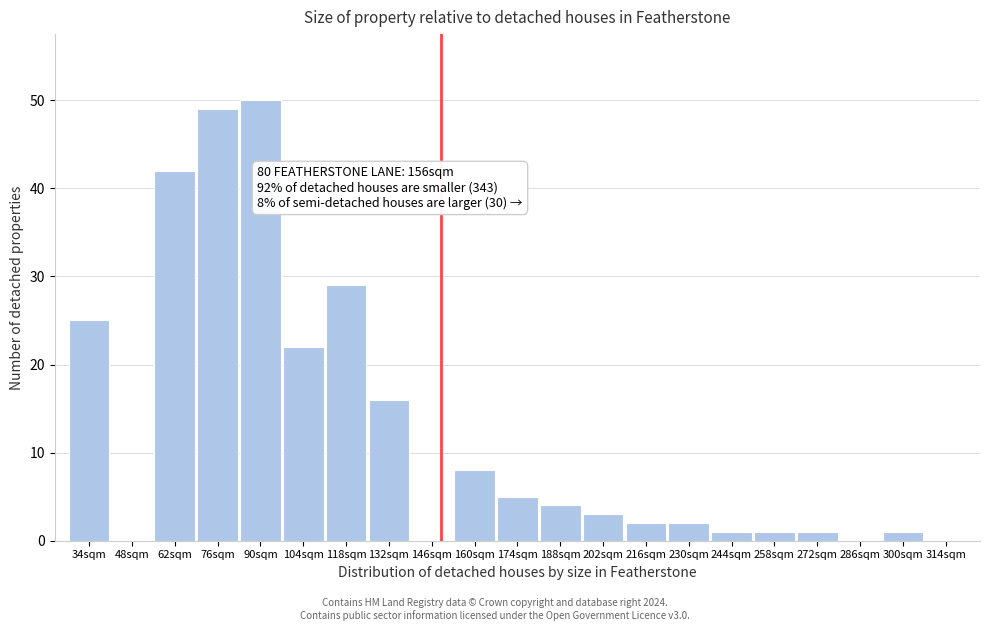

Reading left to right, extract all data points from this chart.

34sqm=25	48sqm=0	62sqm=42	76sqm=49	90sqm=50	104sqm=22	118sqm=29	132sqm=16	146sqm=0	160sqm=8	174sqm=5	188sqm=4	202sqm=3	216sqm=2	230sqm=2	244sqm=1	258sqm=1	272sqm=1	286sqm=0	300sqm=1